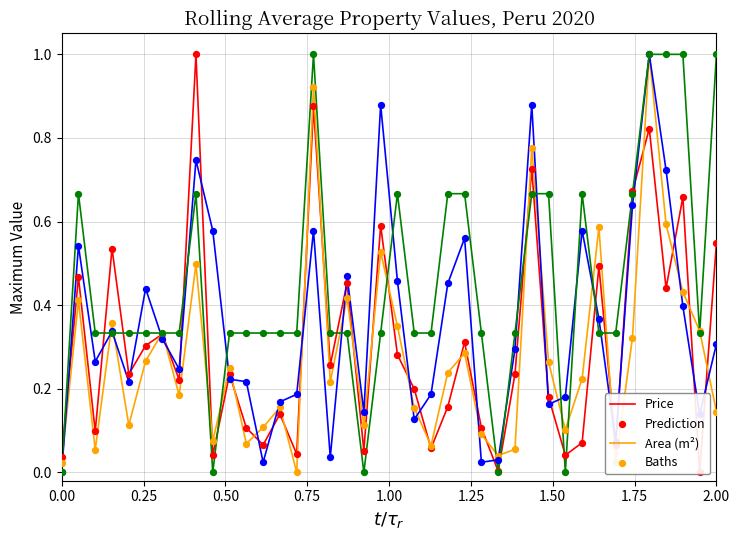

Which series has the largest total across all categories?

Baths